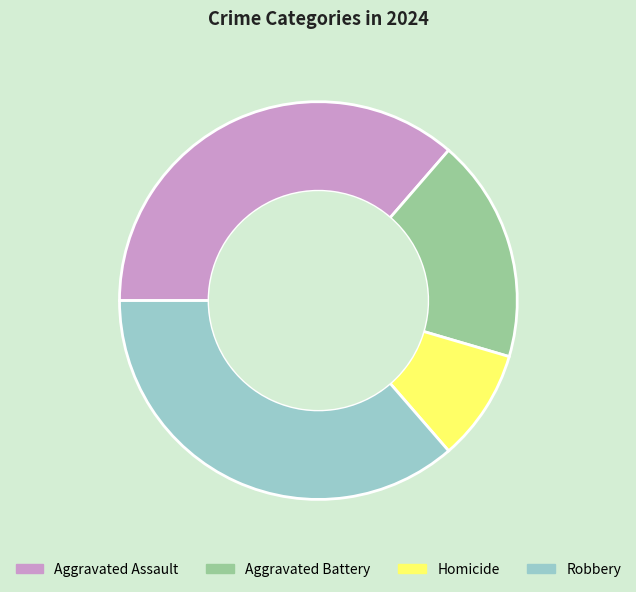

Approximately how many times larger is the value at Robbery compared to Aggravated Assault?

1.0